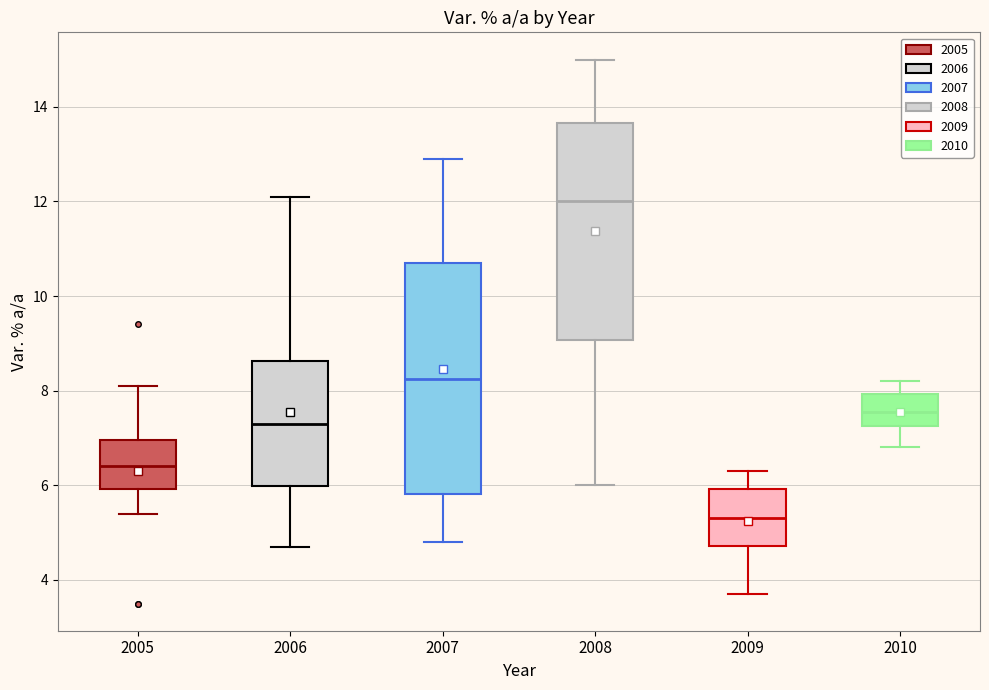

Which box is the tallest, from its lower edge to its upper edge?

2007